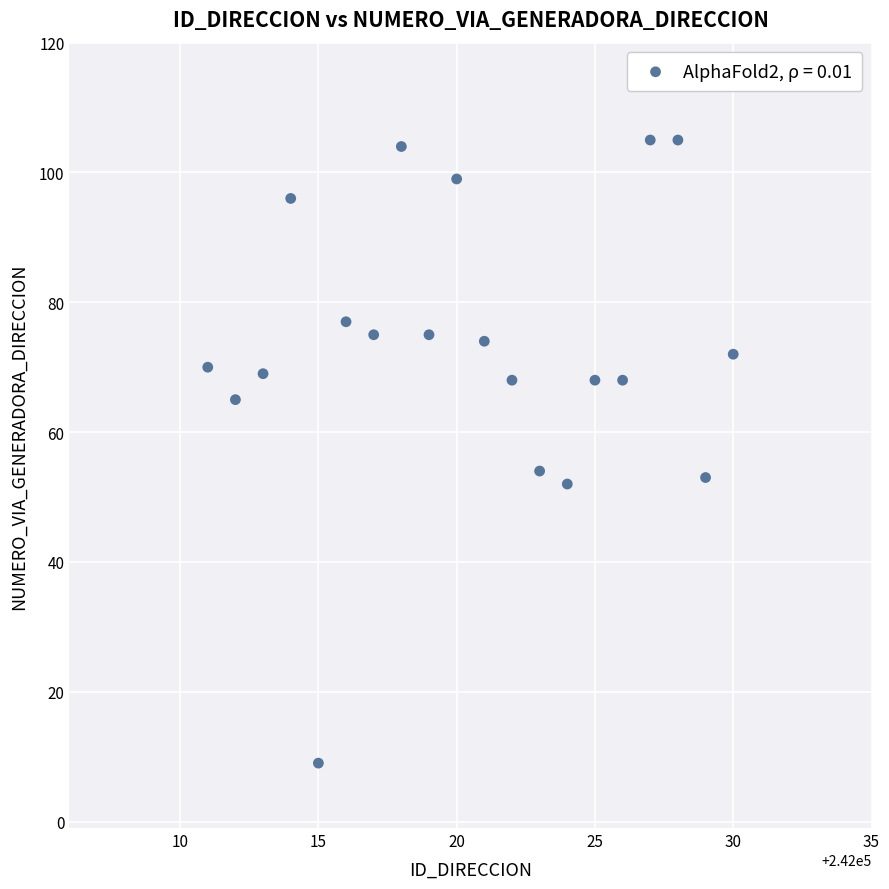

What is the range of Y values (max minus min)?

96